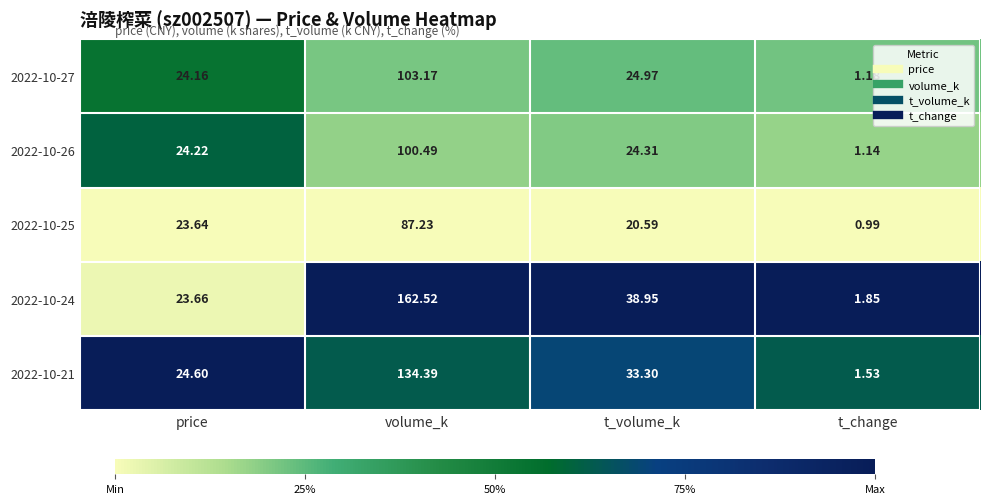

At how many categories does at least one series exceed 0?

4